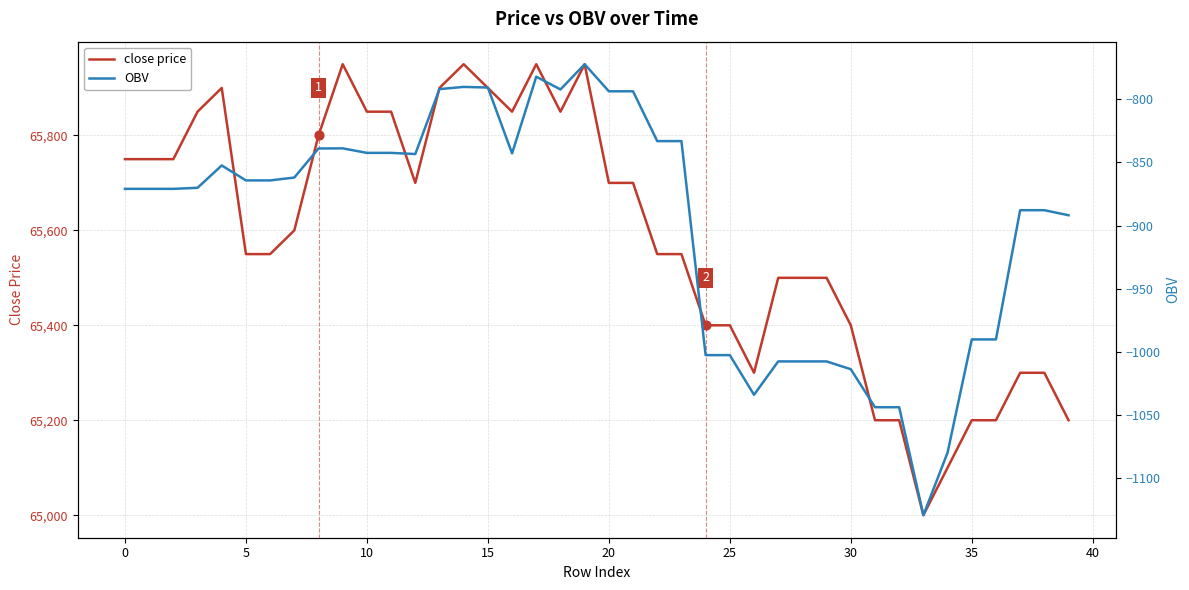

Which series has the widest spread of Y values?

close price